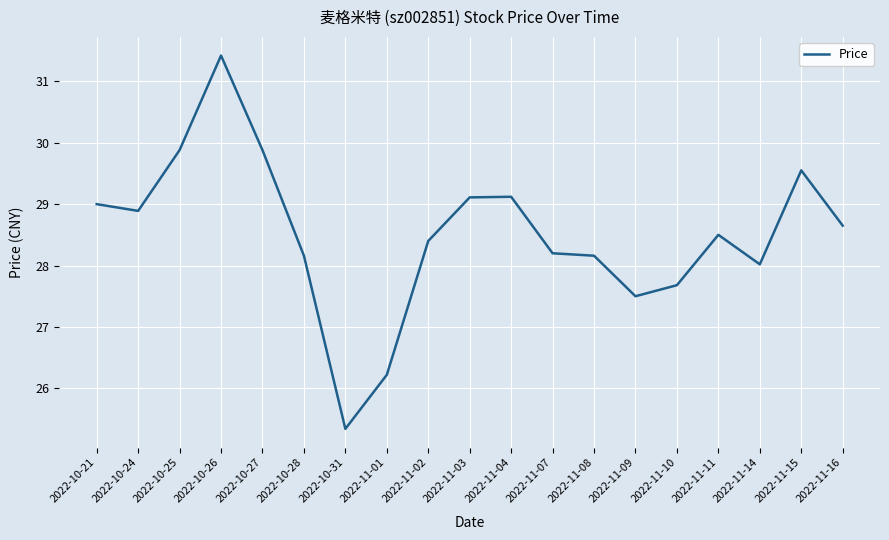

What is the minimum value shown in the chart?

25.3